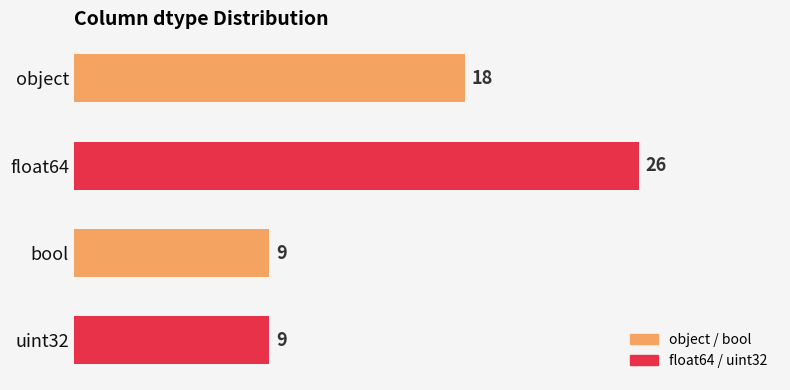

Which label corresponds to the largest value in the chart?

float64